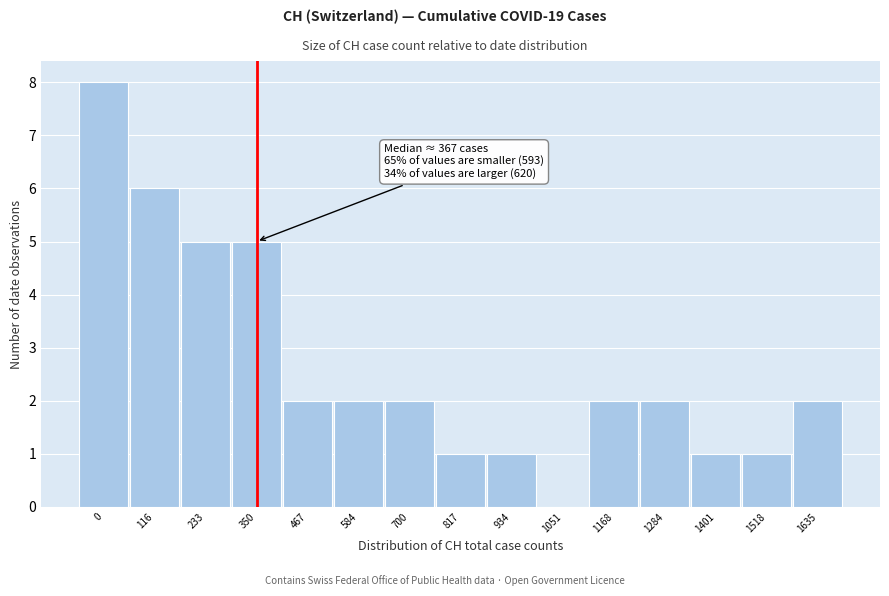

Reading right to left, extract all data points from this chart.

1635=2	1518=1	1401=1	1284=2	1168=2	1051=0	934=1	817=1	700=2	584=2	467=2	350=5	233=5	116=6	0=8